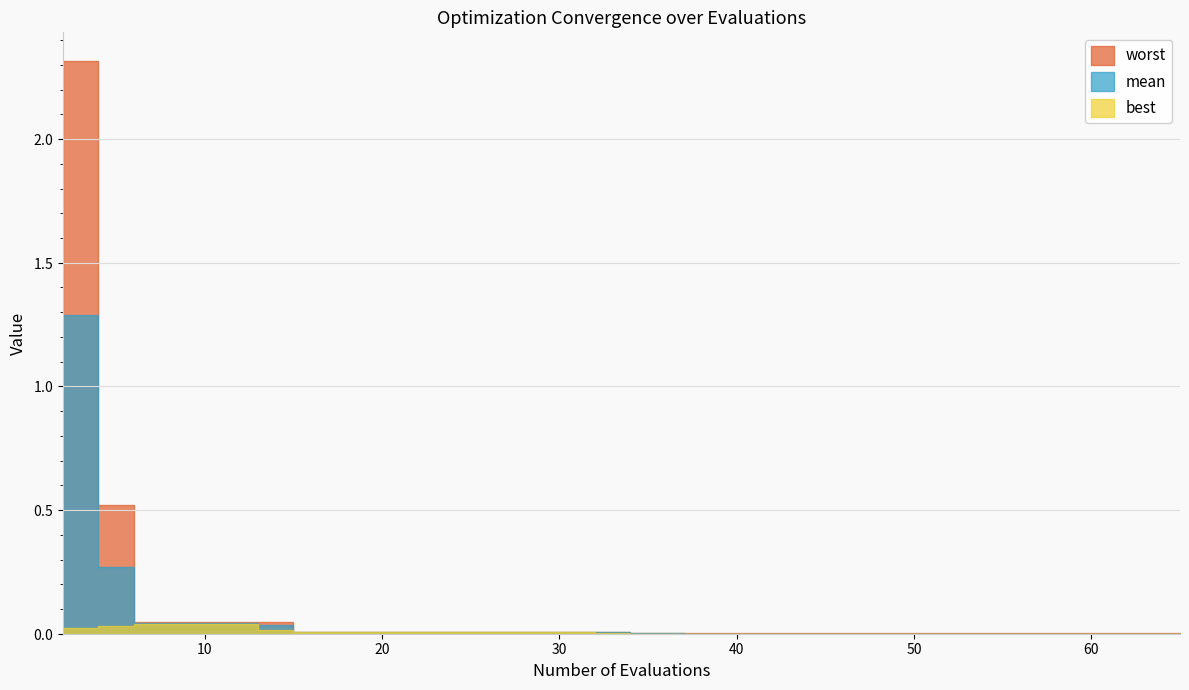

True or false: mean and best intersect in this chart.

False